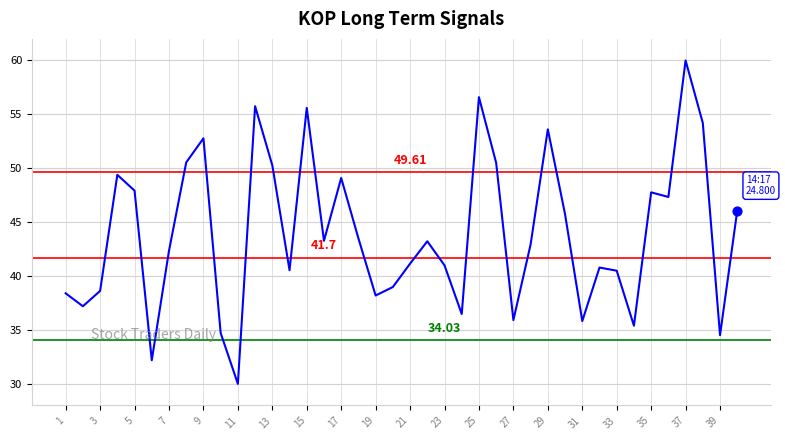

What is the difference between the maximum and minimum values?

30.0